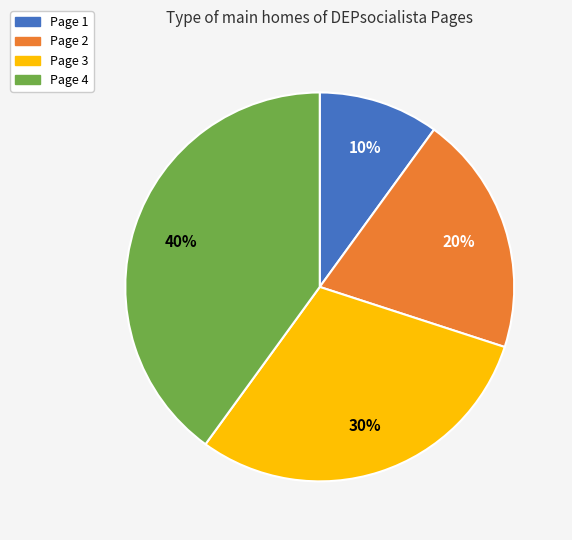

Which category has the smallest portion of the pie?

Page 1